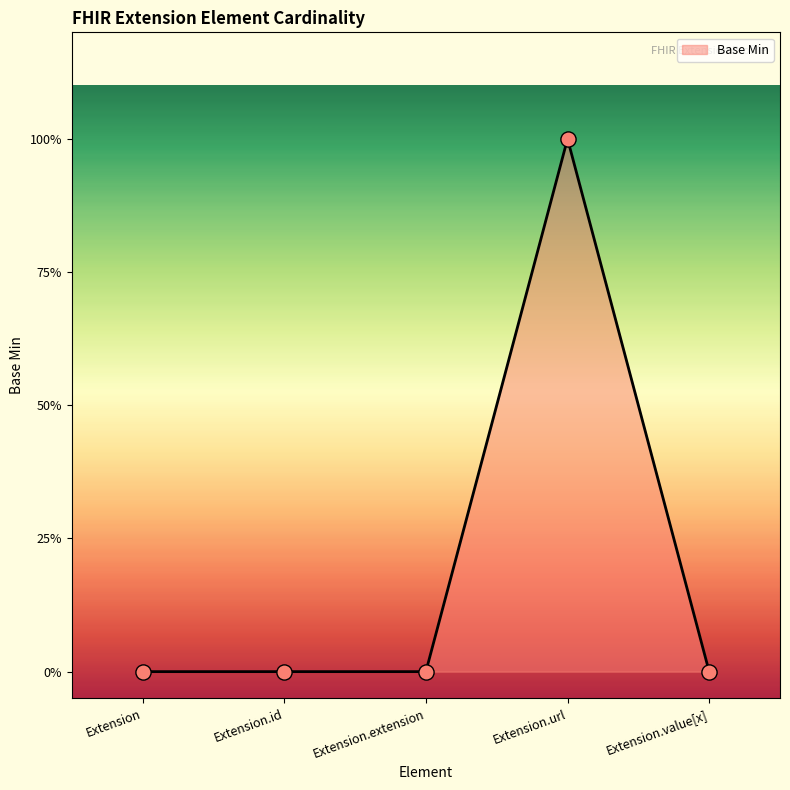

What is the change in value from Extension.id to Extension.url?

+1